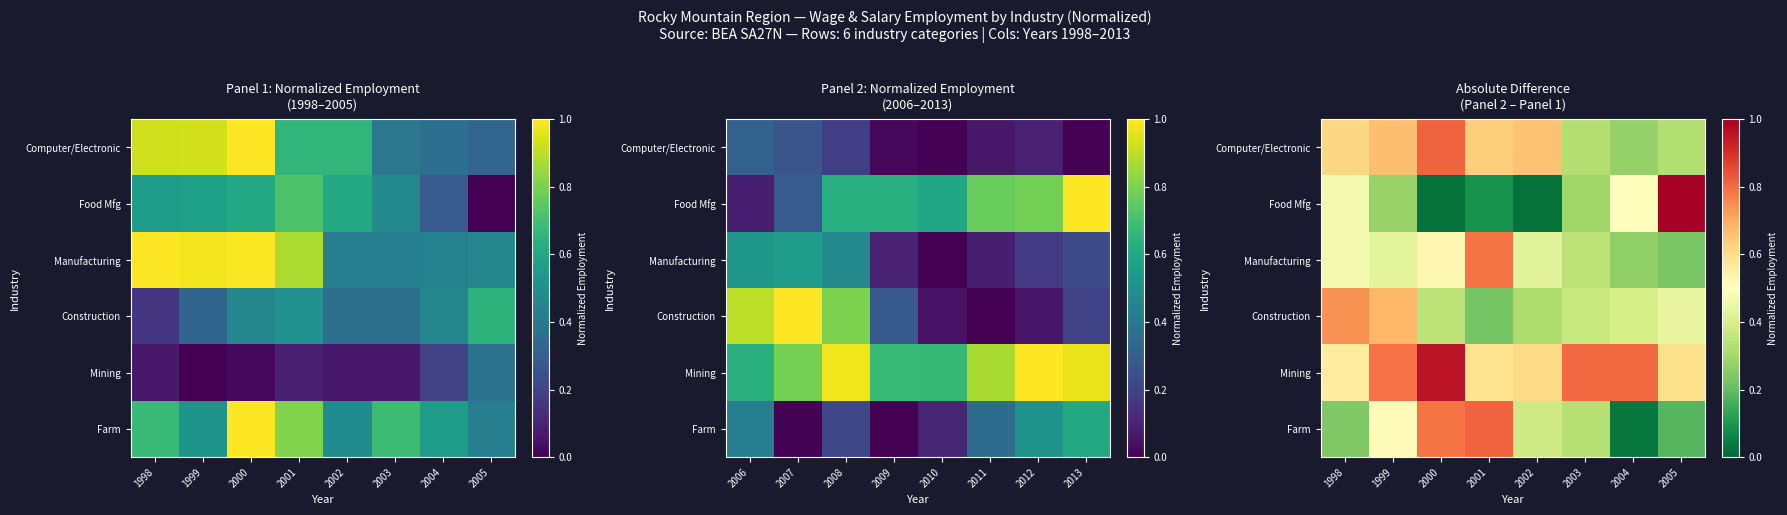

How many Computer/Electronic values are between 0 and 1?

8